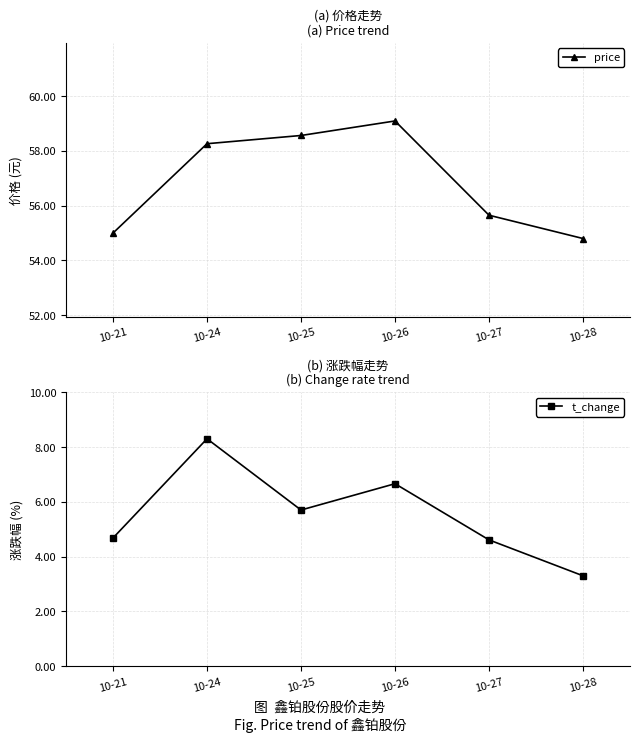

What is the total value across all series at 10-24?

66.6